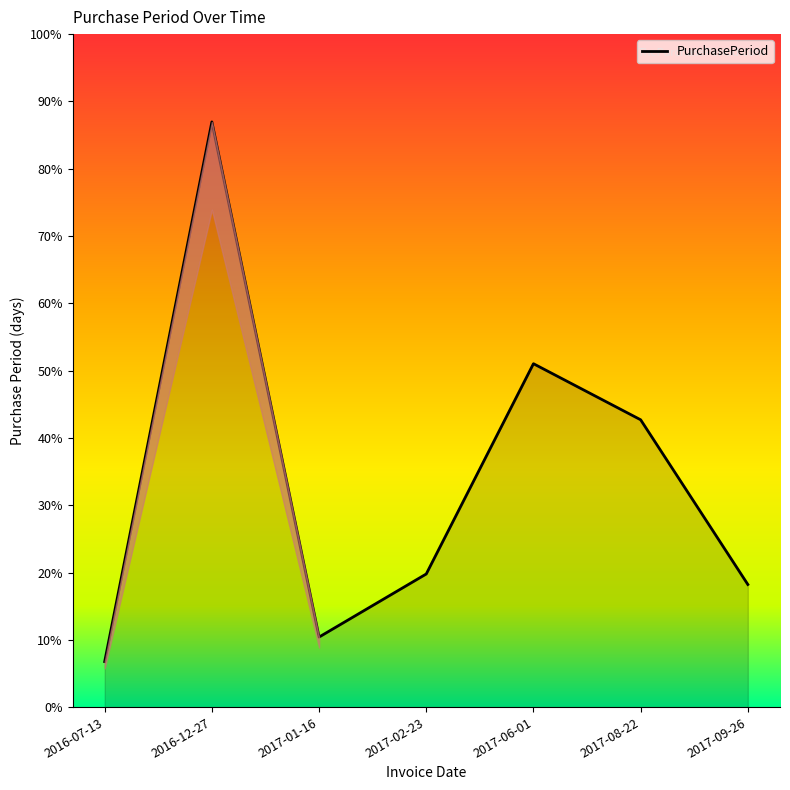

List the labels in order of value, smallest first.

2016-07-13, 2017-01-16, 2017-09-26, 2017-02-23, 2017-08-22, 2017-06-01, 2016-12-27